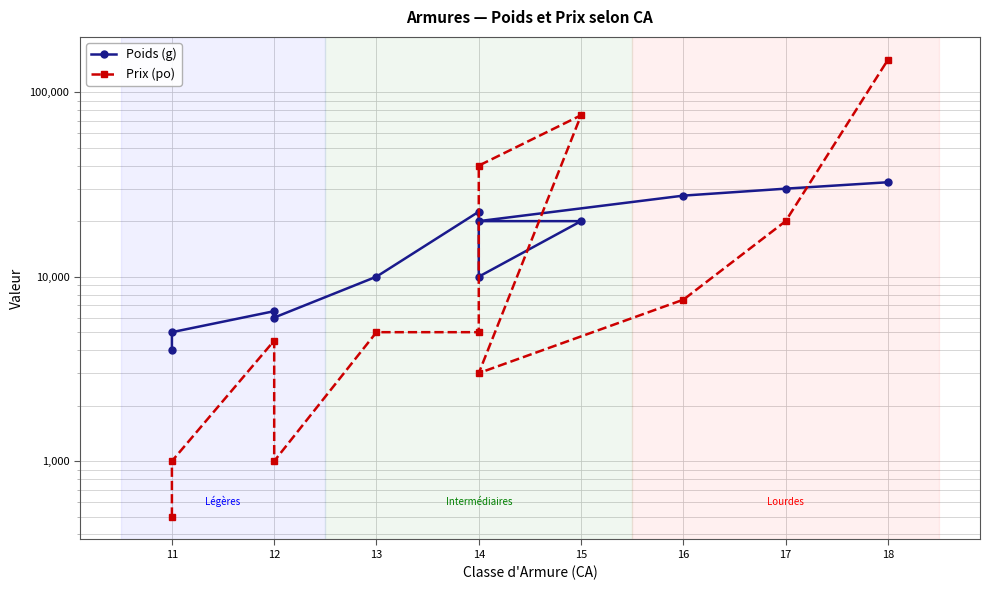

How many intersections are there between Poids (g) and Prix (po)?

3